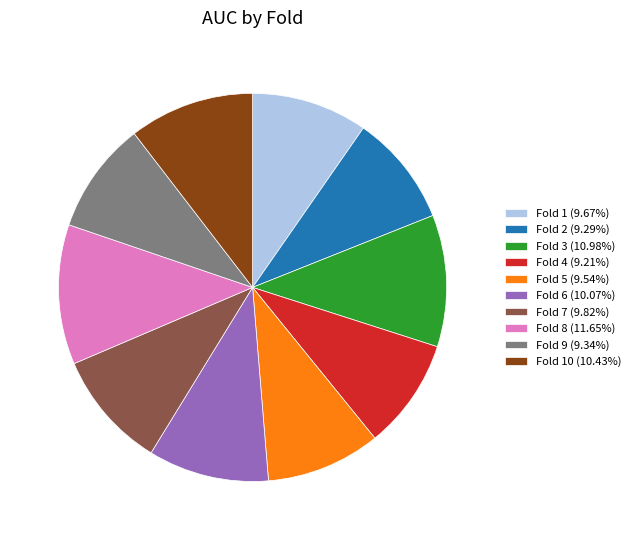

Is there any slice that represents more than half of the pie?

No